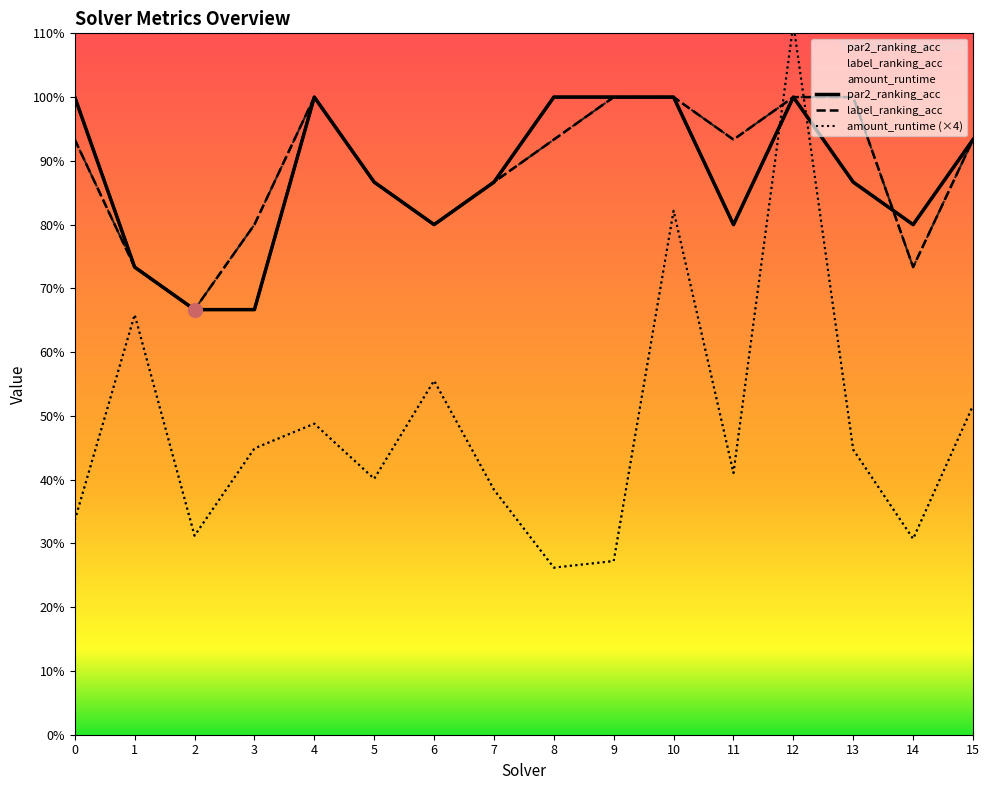

Reading left to right, extract all data points from this chart.

par2_ranking_acc: 0=1.0	1=0.7	2=0.7	3=0.7	4=1.0	5=0.9	6=0.8	7=0.9	8=1.0	9=1.0	10=1.0	11=0.8	12=1.0	13=0.9	14=0.8	15=0.9
label_ranking_acc: 0=0.9	1=0.7	2=0.7	3=0.8	4=1.0	5=0.9	6=0.8	7=0.9	8=0.9	9=1.0	10=1.0	11=0.9	12=1.0	13=1.0	14=0.7	15=0.9
amount_runtime: 0=0.3	1=0.7	2=0.3	3=0.4	4=0.5	5=0.4	6=0.6	7=0.4	8=0.3	9=0.3	10=0.8	11=0.4	12=1.1	13=0.4	14=0.3	15=0.5